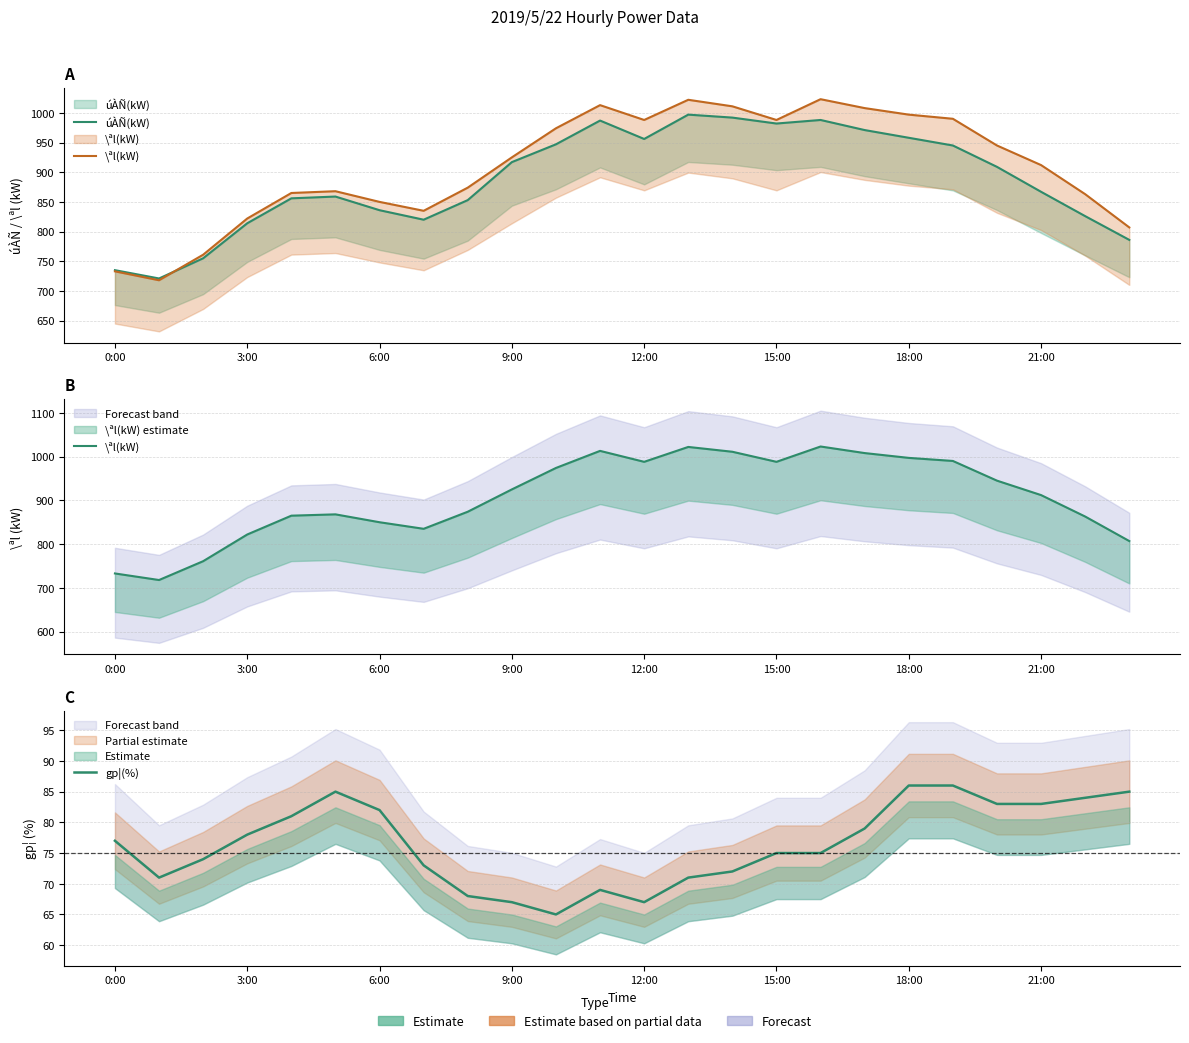

Between 17 and 9, which is larger?

17